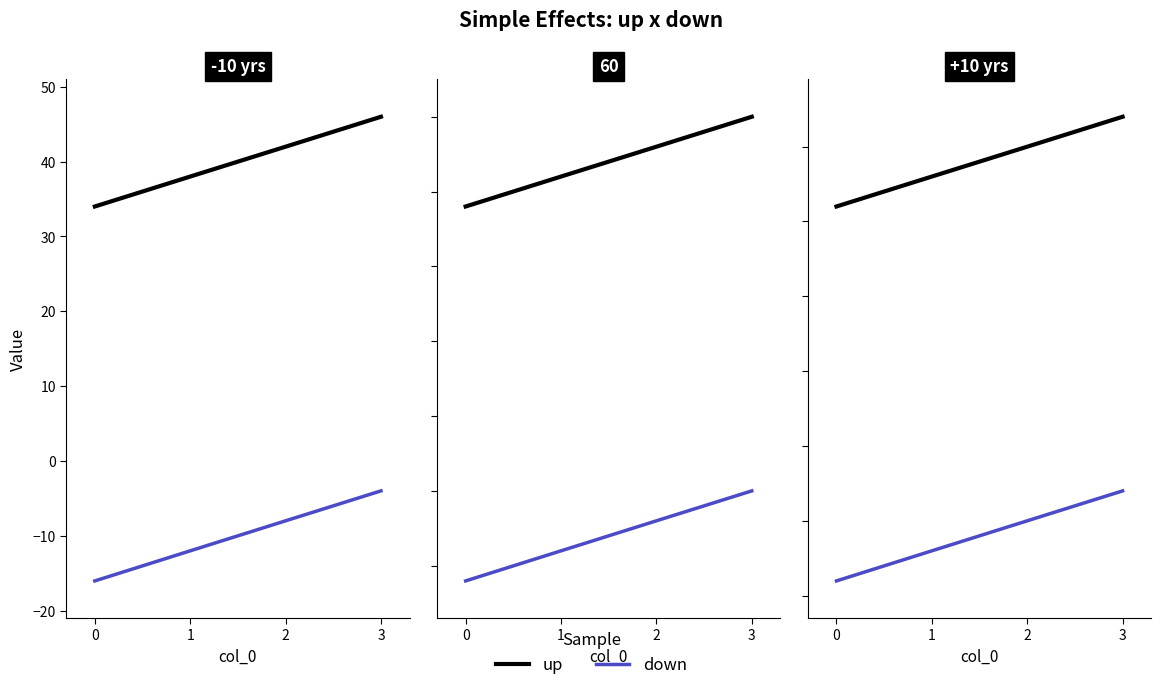

How many lines are shown in the chart?

2